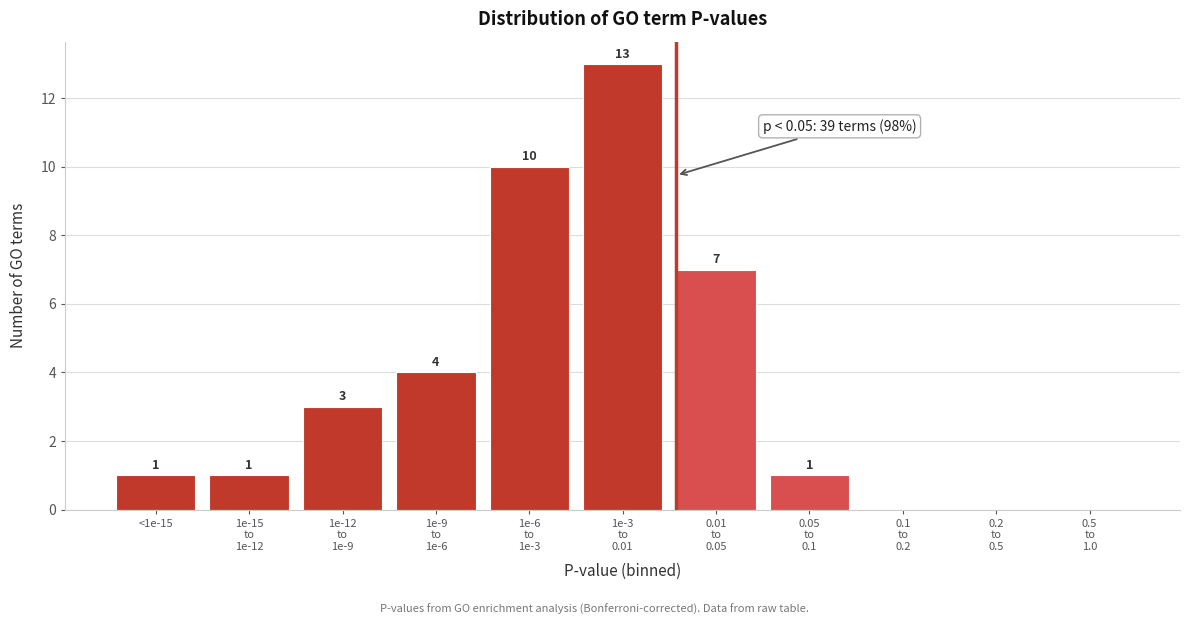

What is the maximum value shown in the chart?

13